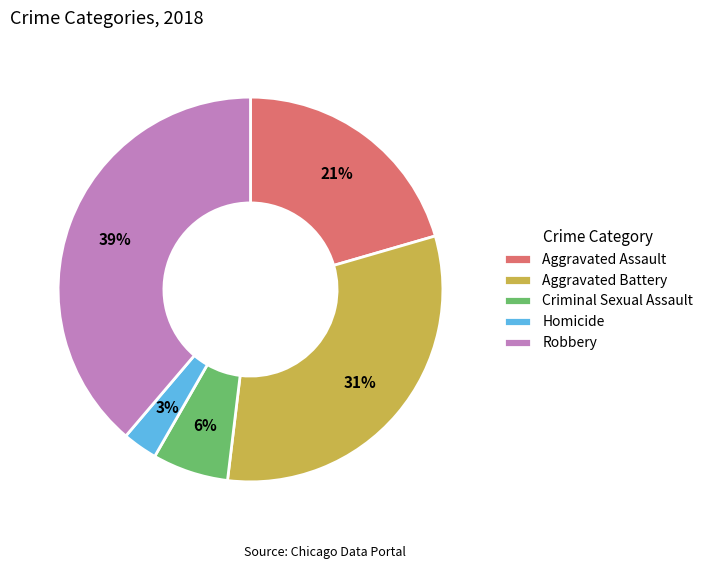

To the nearest percent, what is the difference between the largest and smallest slice percentages?

36%